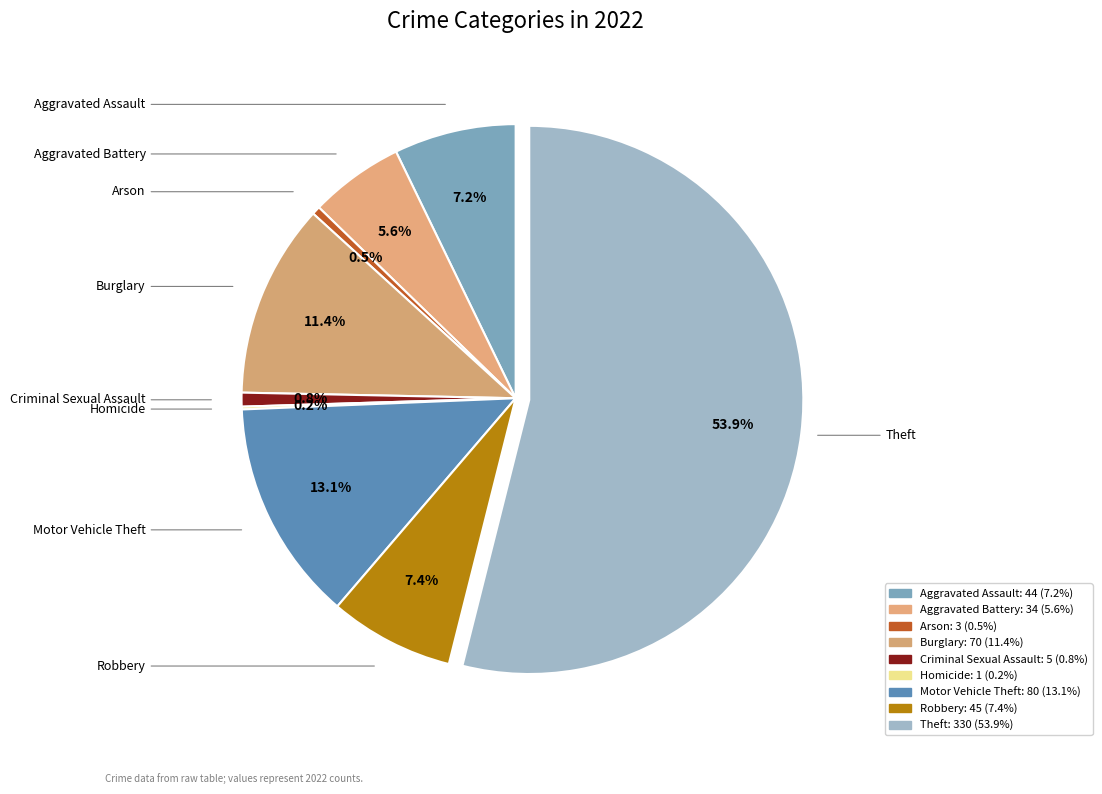

Which slice is the largest?

Theft